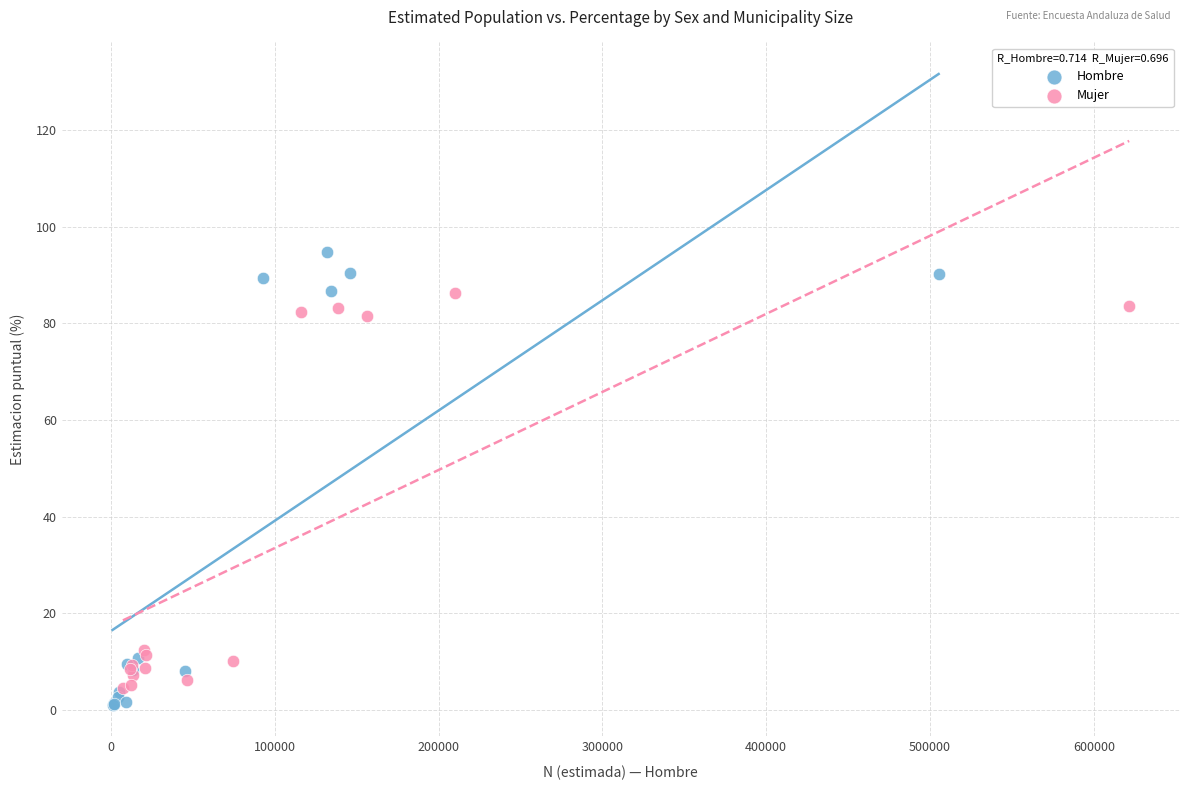

Which series has the widest spread of Y values?

Hombre